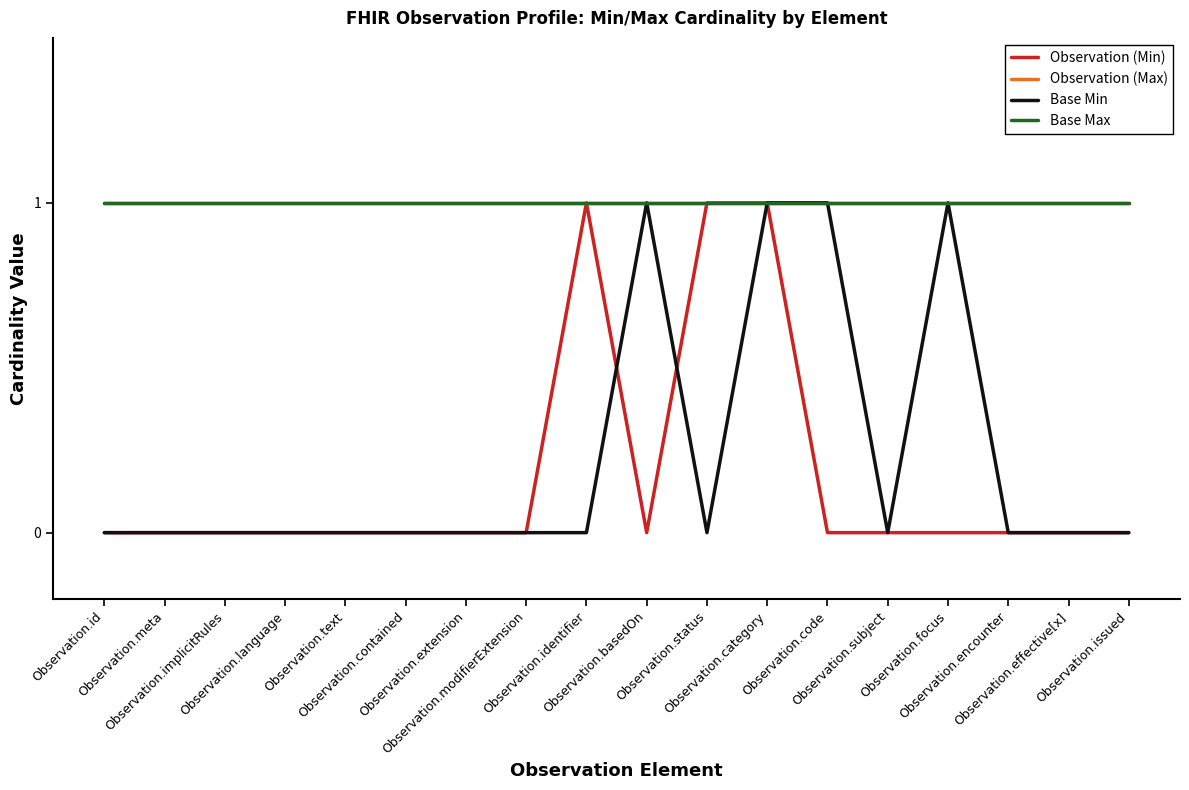

Where is Observation (Min) nearest to the value 0?

Observation.id